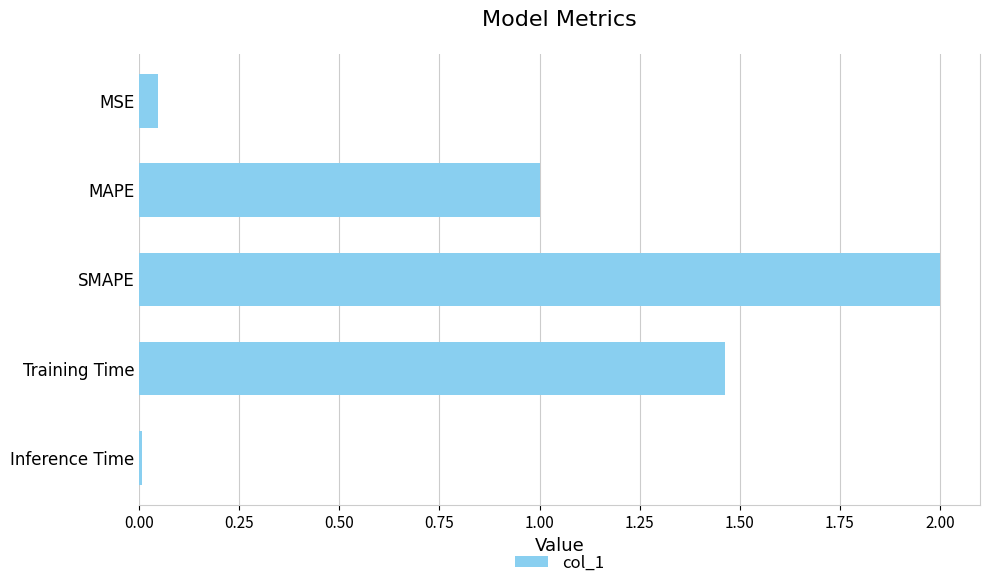

At which category does the chart reach its peak across all series?

SMAPE